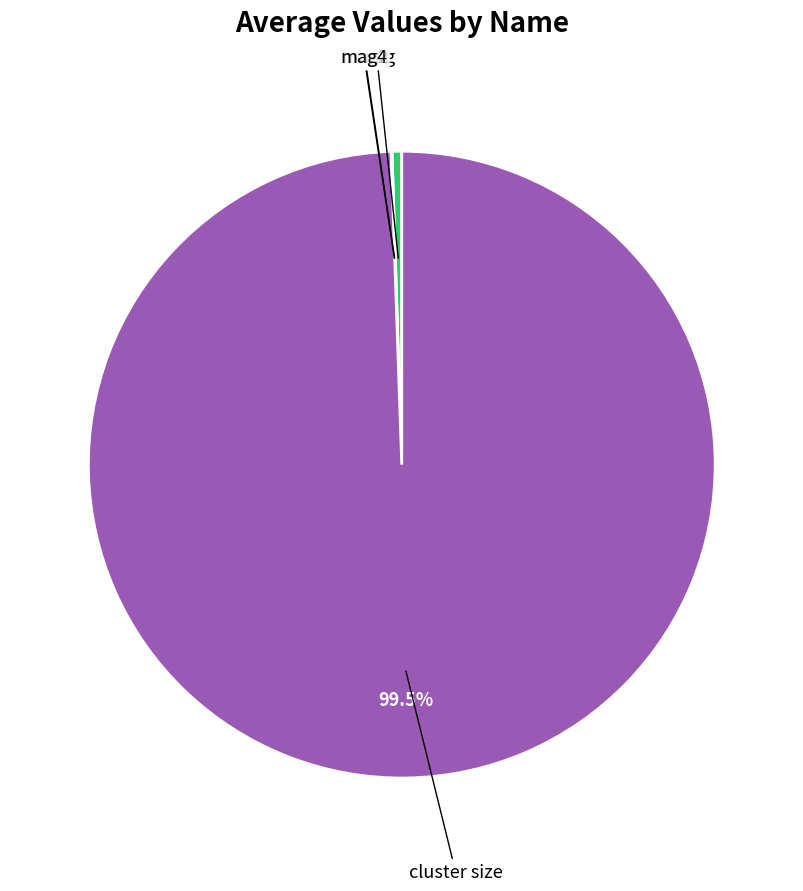

Is there a majority slice in this chart?

Yes